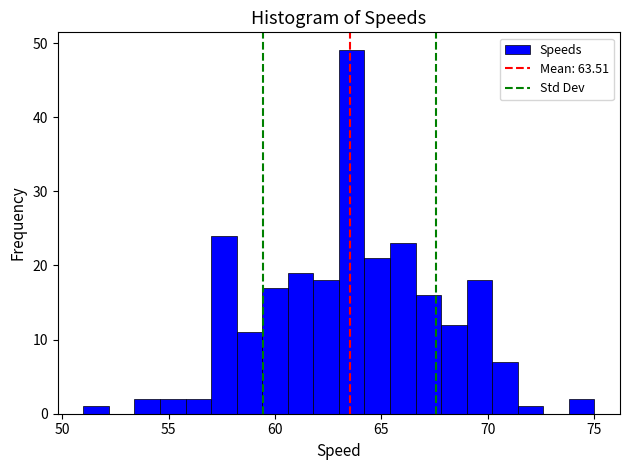

Around what value on the x-axis is the tallest bar? Give the approximate position of its centre, as read against the axis.

63.5